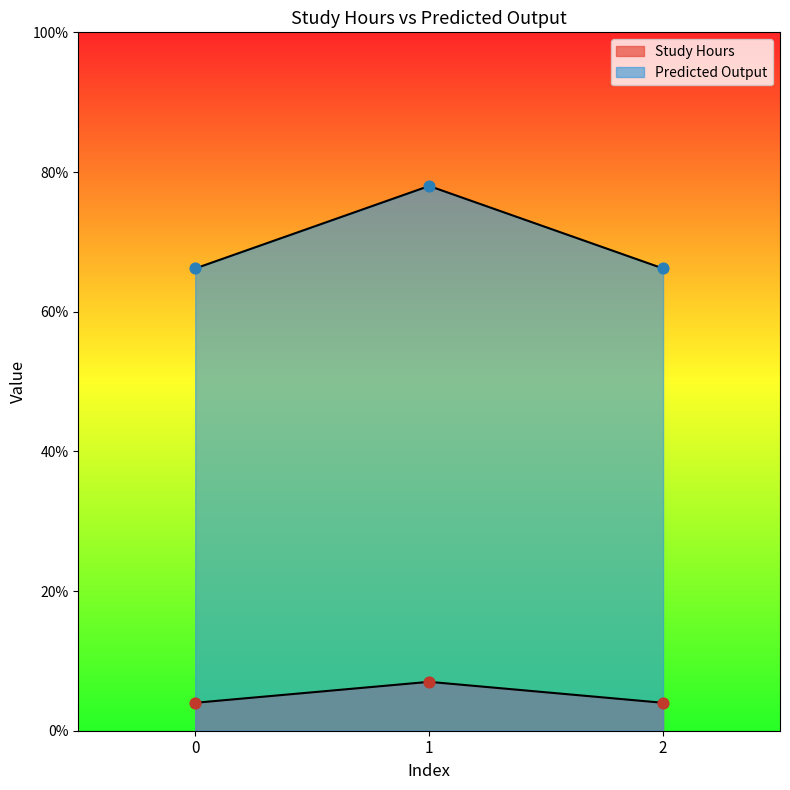

Which series has the largest Y range (max minus min)?

Predicted Output